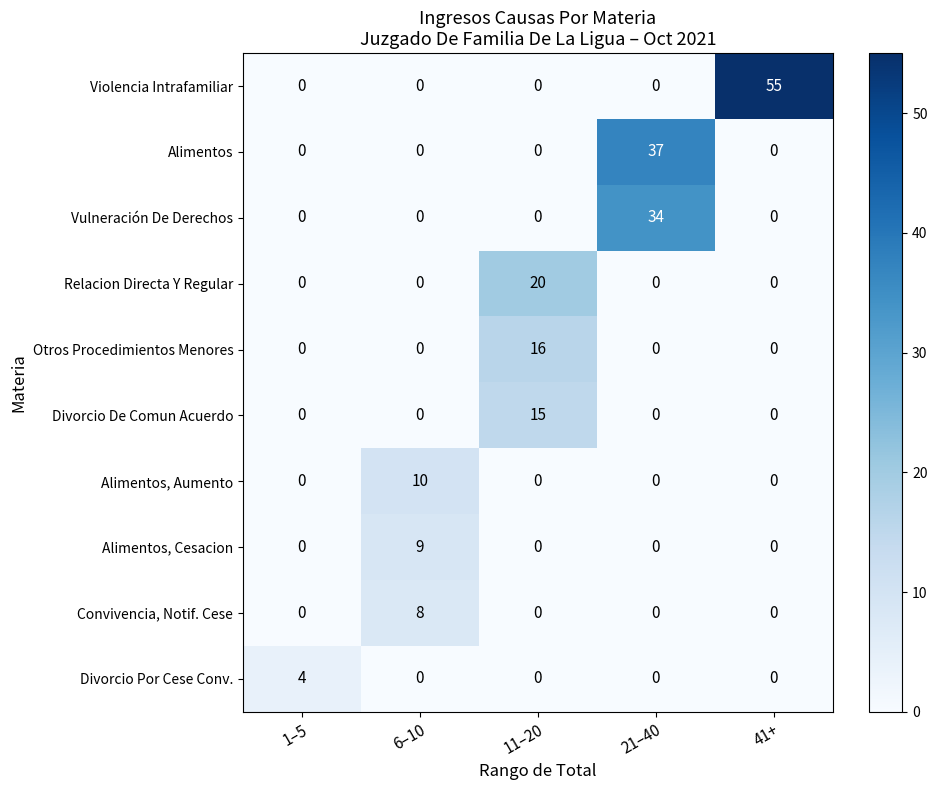

What is the greatest value displayed?

55